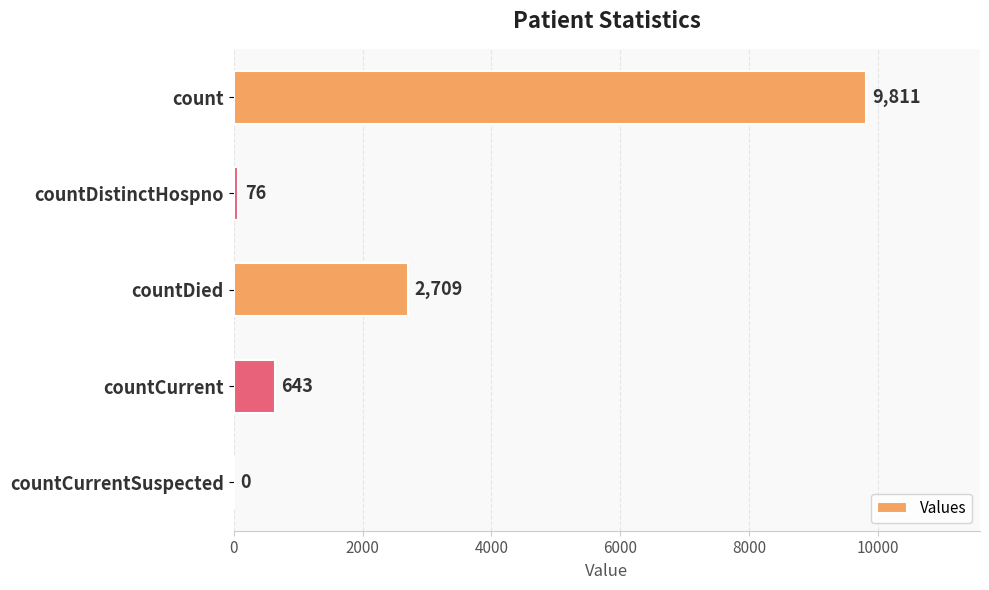

What is the change in value from count to countDistinctHospno?

-9735